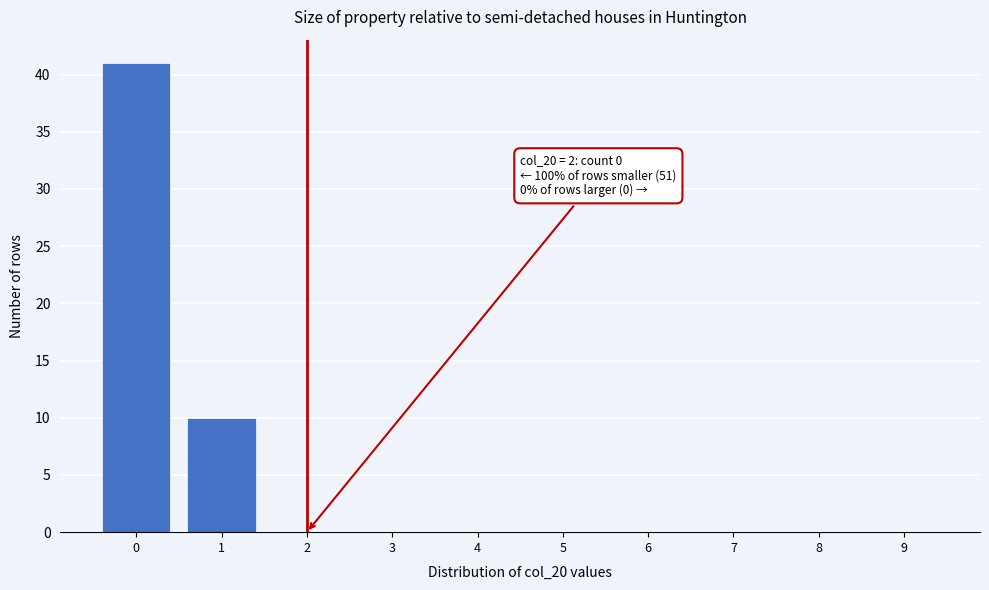

Reading left to right, transcribe all the data shown in this chart.

0=41	1=10	2=0	3=0	4=0	5=0	6=0	7=0	8=0	9=0